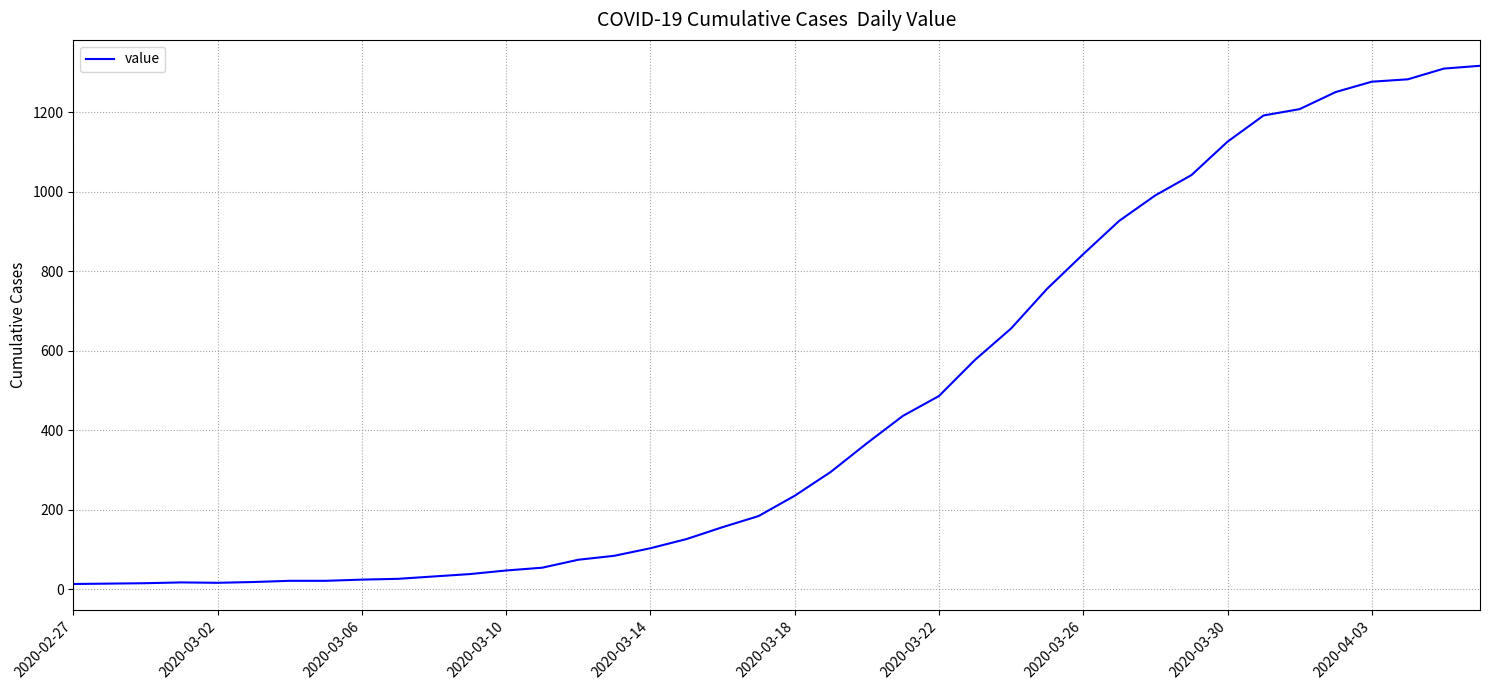

What is the greatest value displayed?

1317